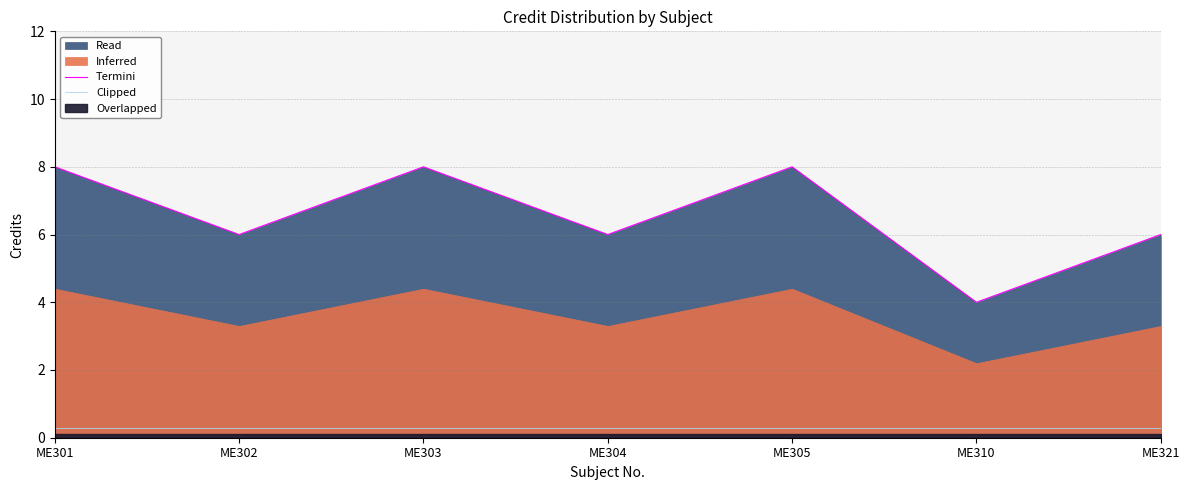

The value of Clipped at ME303 is 0.3. True or false?

True